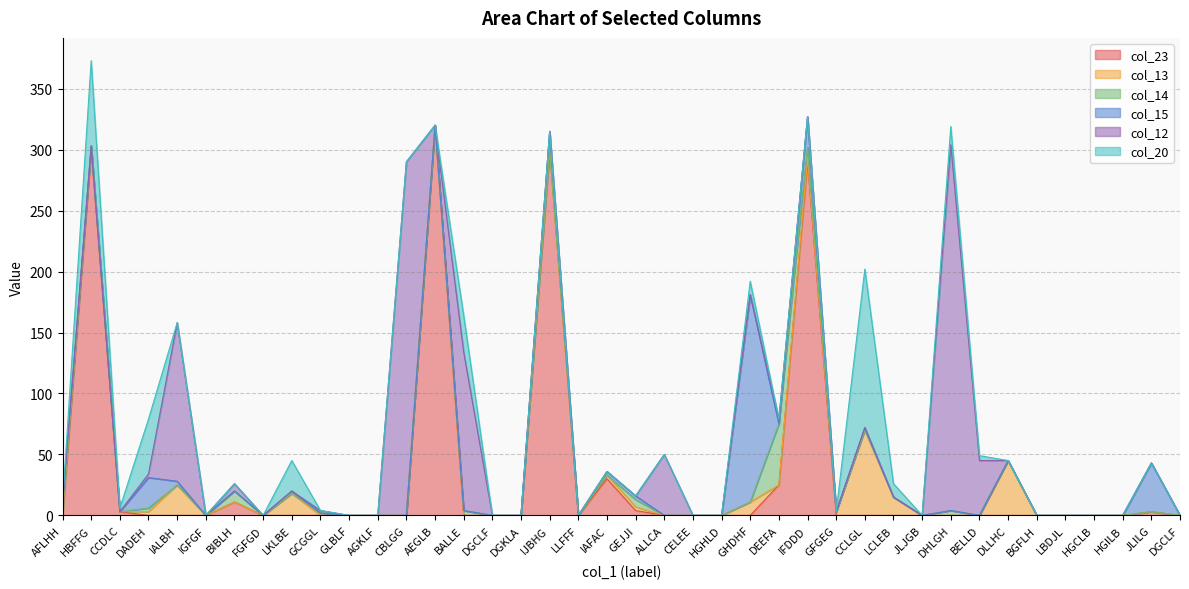

Which series has the largest range (max minus min)?

col_23